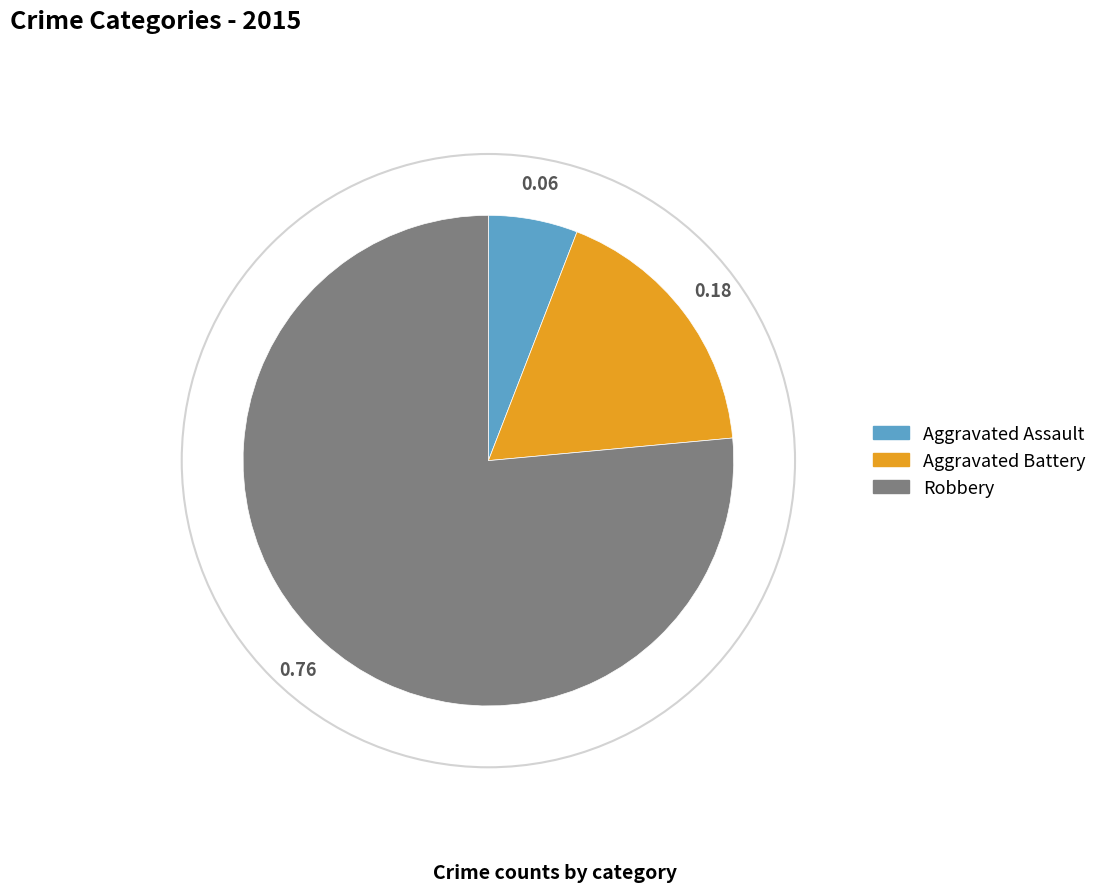

Rank the categories by value from lowest to highest.

Aggravated Assault, Aggravated Battery, Robbery